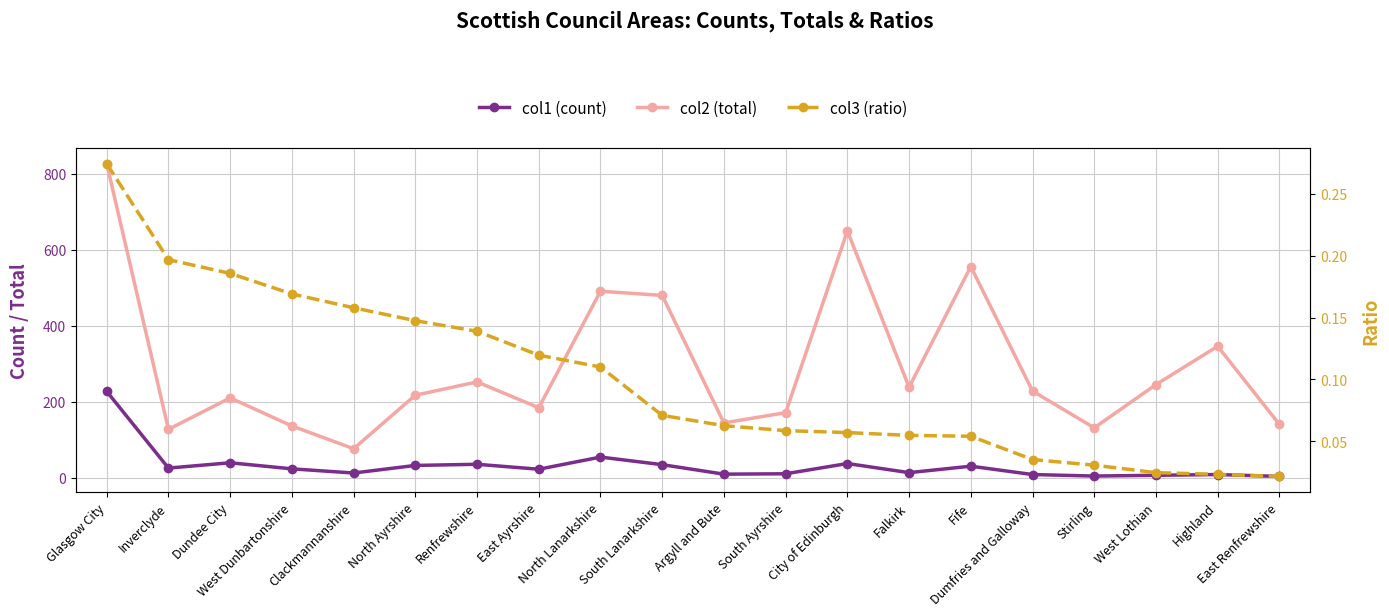

What is the label of the 4th point from the right?

Stirling